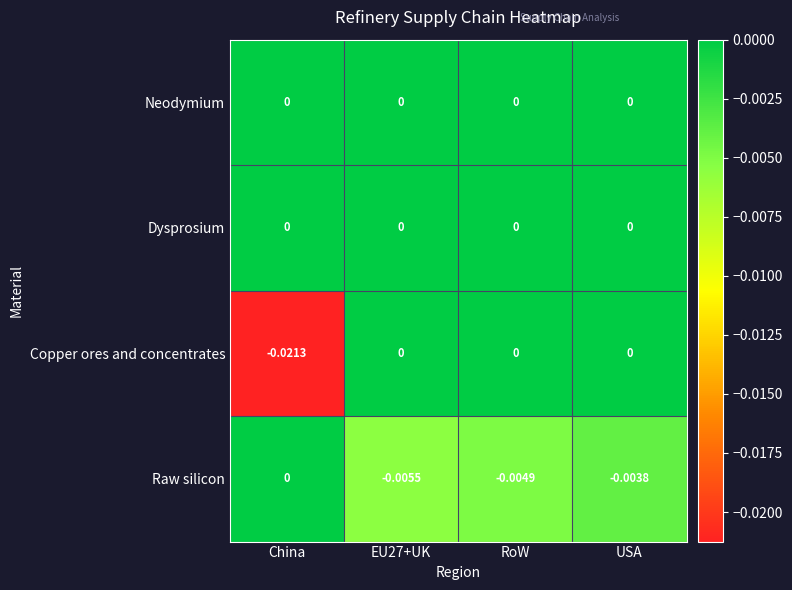

Which label corresponds to the smallest value in the chart?

China